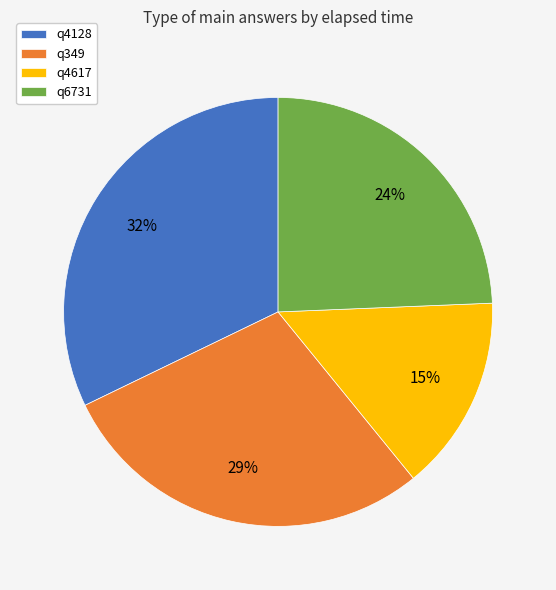

Is it true that q4617 is 22% of the pie?

False